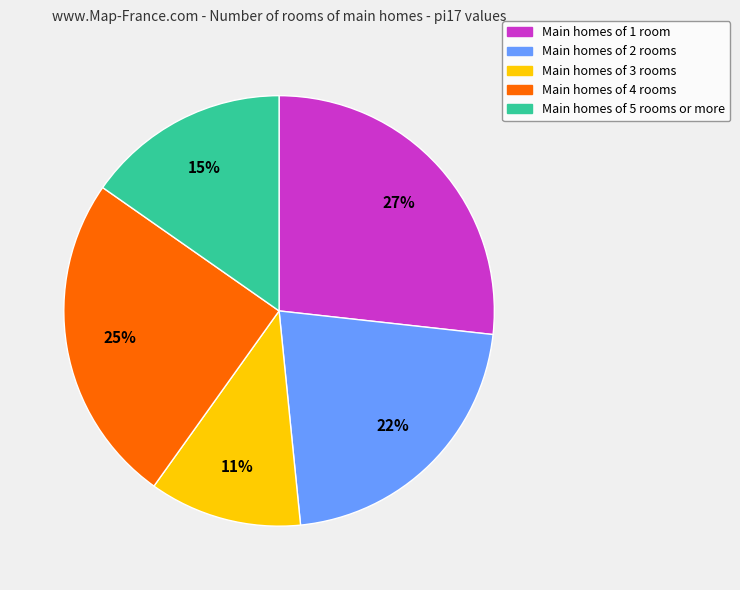

To the nearest percent, what is the average slice percentage?

20%